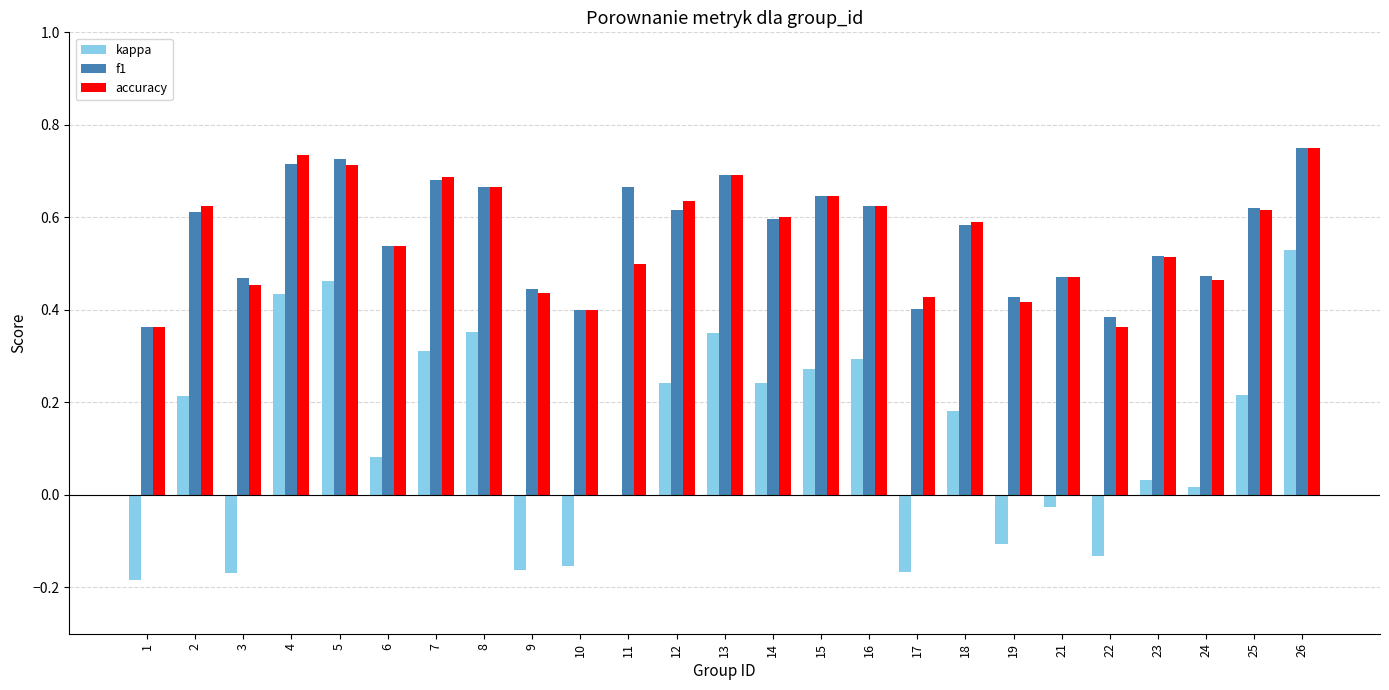

What is the total value across all series at 16?

1.5